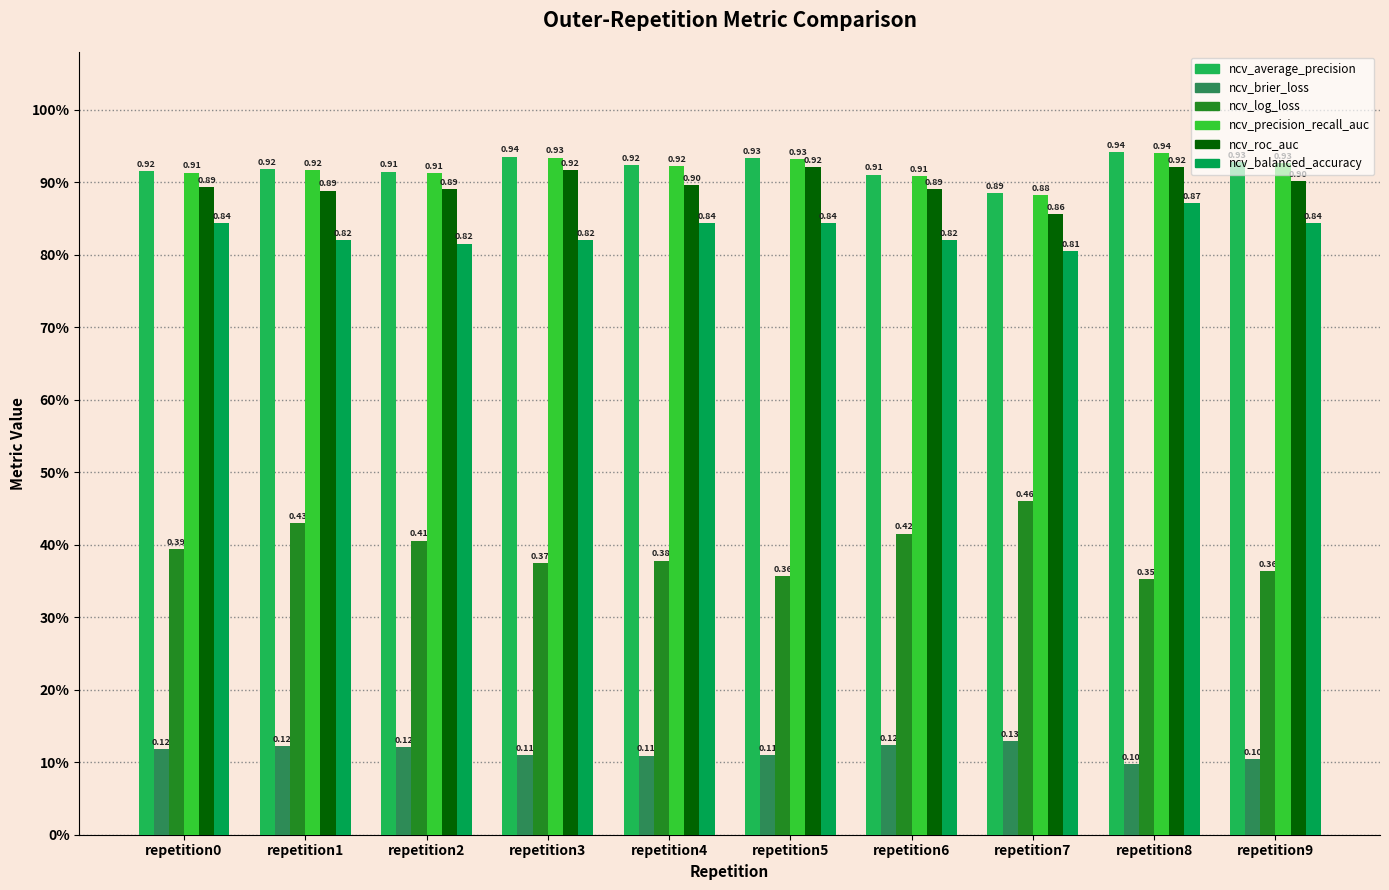

Reading left to right, what are all the values shown in this chart?

ncv_average_precision: repetition0=0.9	repetition1=0.9	repetition2=0.9	repetition3=0.9	repetition4=0.9	repetition5=0.9	repetition6=0.9	repetition7=0.9	repetition8=0.9	repetition9=0.9
ncv_brier_loss: repetition0=0.1	repetition1=0.1	repetition2=0.1	repetition3=0.1	repetition4=0.1	repetition5=0.1	repetition6=0.1	repetition7=0.1	repetition8=0.1	repetition9=0.1
ncv_log_loss: repetition0=0.4	repetition1=0.4	repetition2=0.4	repetition3=0.4	repetition4=0.4	repetition5=0.4	repetition6=0.4	repetition7=0.5	repetition8=0.4	repetition9=0.4
ncv_precision_recall_auc: repetition0=0.9	repetition1=0.9	repetition2=0.9	repetition3=0.9	repetition4=0.9	repetition5=0.9	repetition6=0.9	repetition7=0.9	repetition8=0.9	repetition9=0.9
ncv_roc_auc: repetition0=0.9	repetition1=0.9	repetition2=0.9	repetition3=0.9	repetition4=0.9	repetition5=0.9	repetition6=0.9	repetition7=0.9	repetition8=0.9	repetition9=0.9
ncv_balanced_accuracy: repetition0=0.8	repetition1=0.8	repetition2=0.8	repetition3=0.8	repetition4=0.8	repetition5=0.8	repetition6=0.8	repetition7=0.8	repetition8=0.9	repetition9=0.8